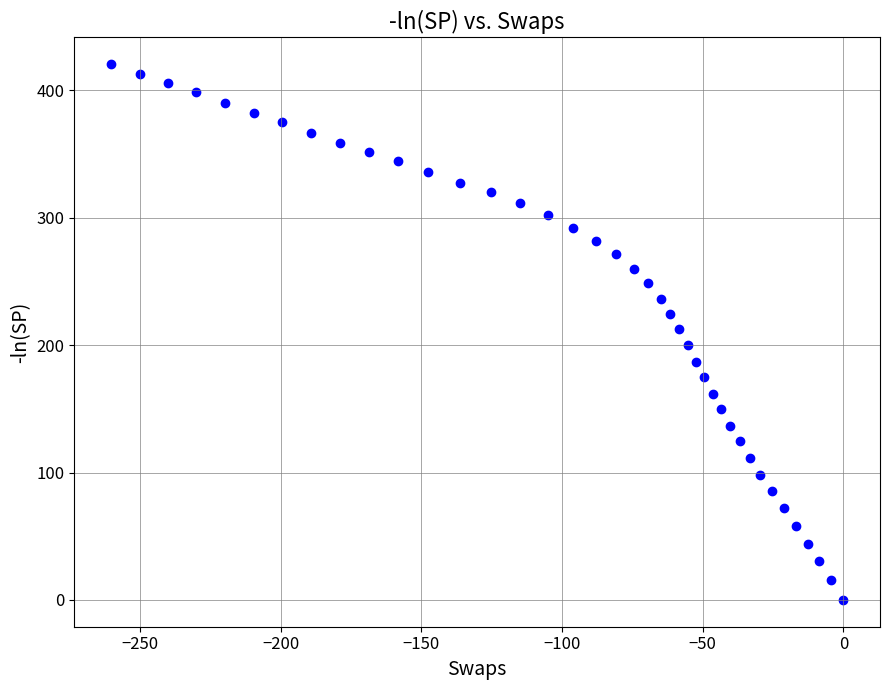

What is the range of X values (max minus min)?

260.3